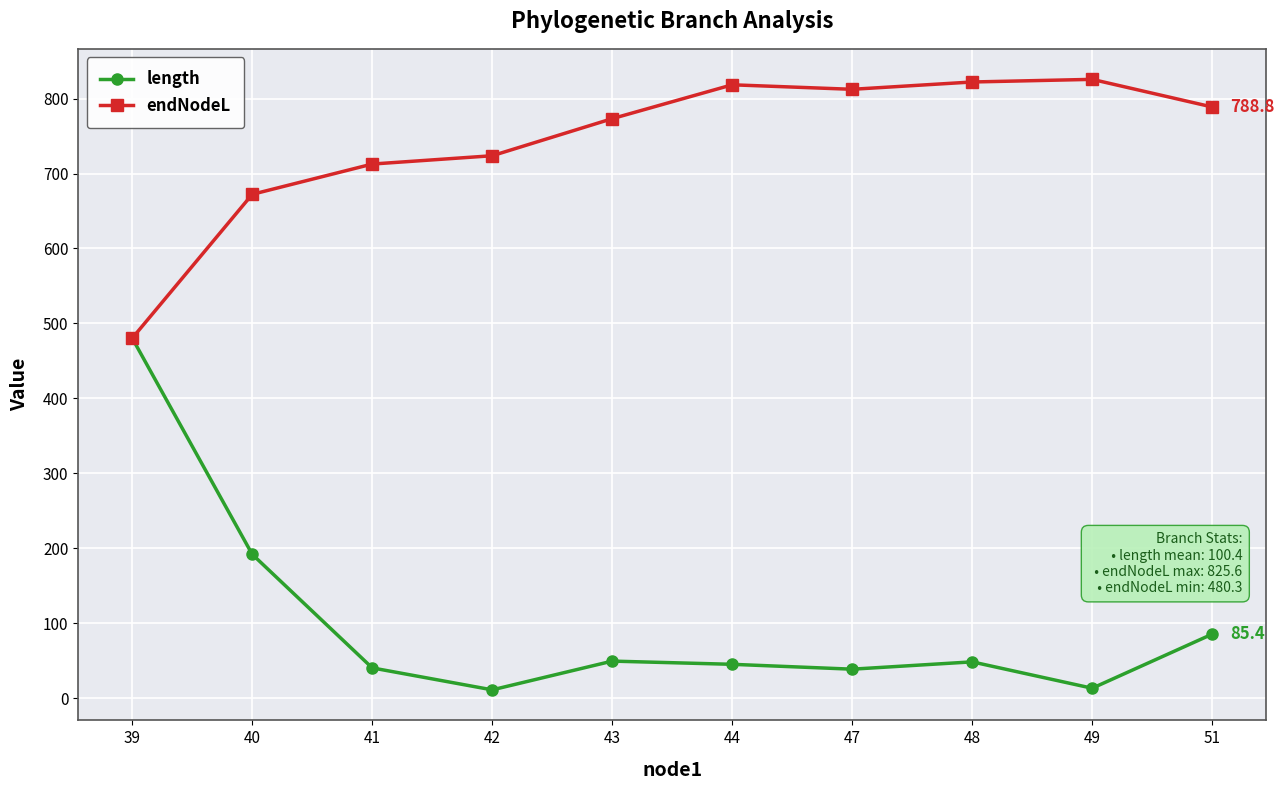

At which label is endNodeL closest to 652?

40